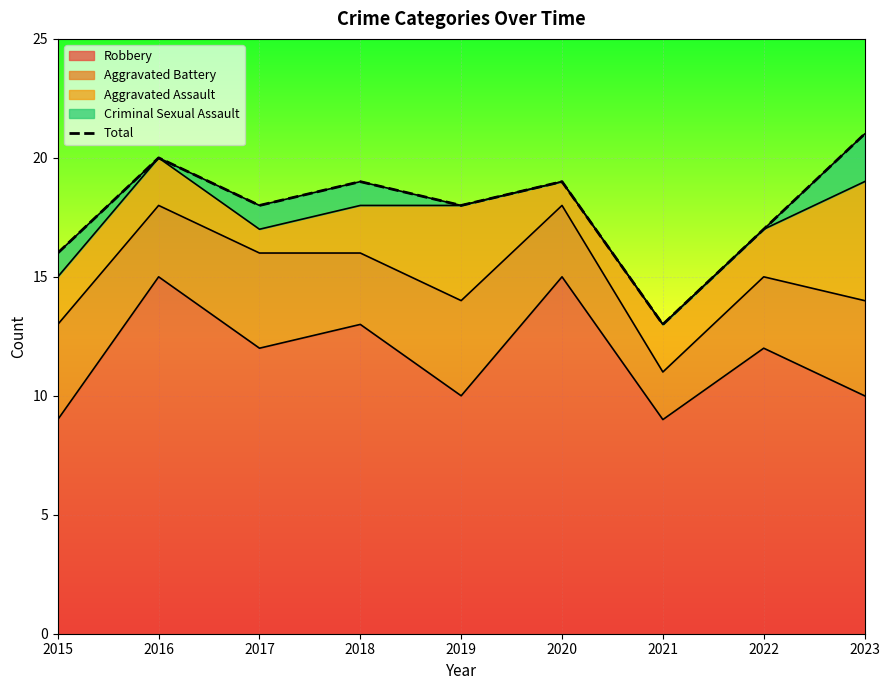

Is it true that Robbery equals 8 at 2018?

False